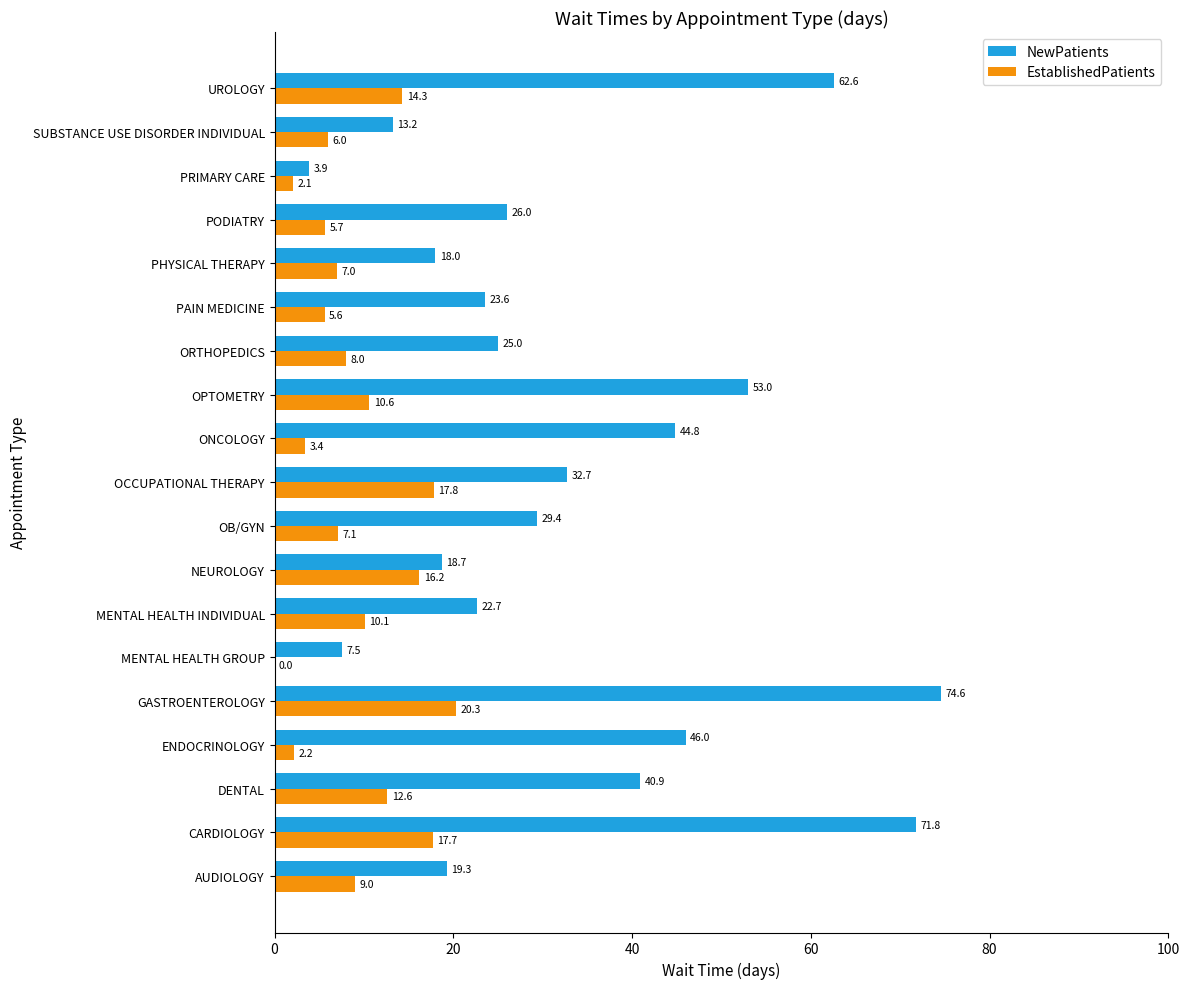

Read the NewPatients value at AUDIOLOGY.

19.3